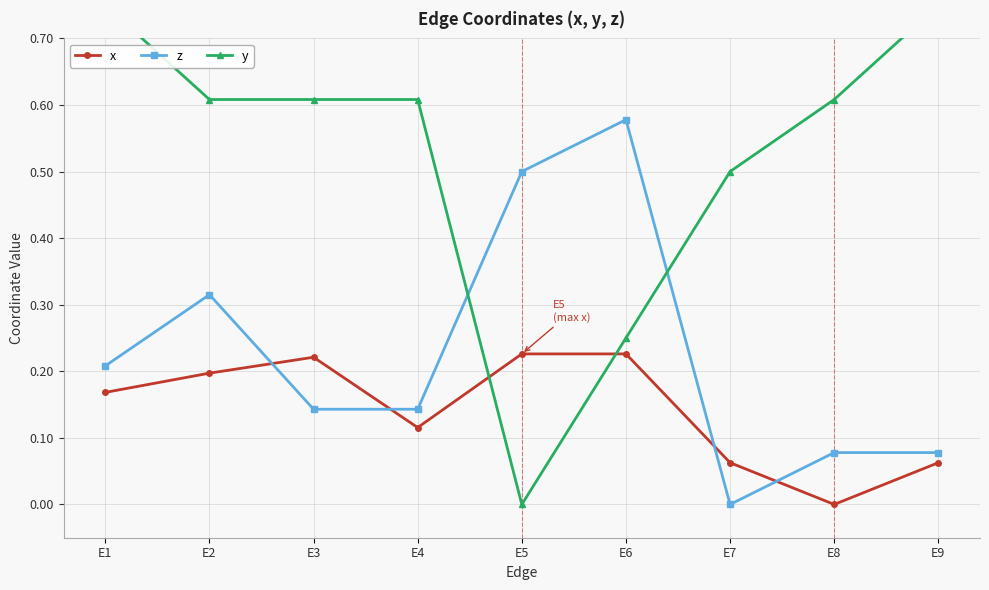

The value of y at E4 is 0.2. True or false?

False